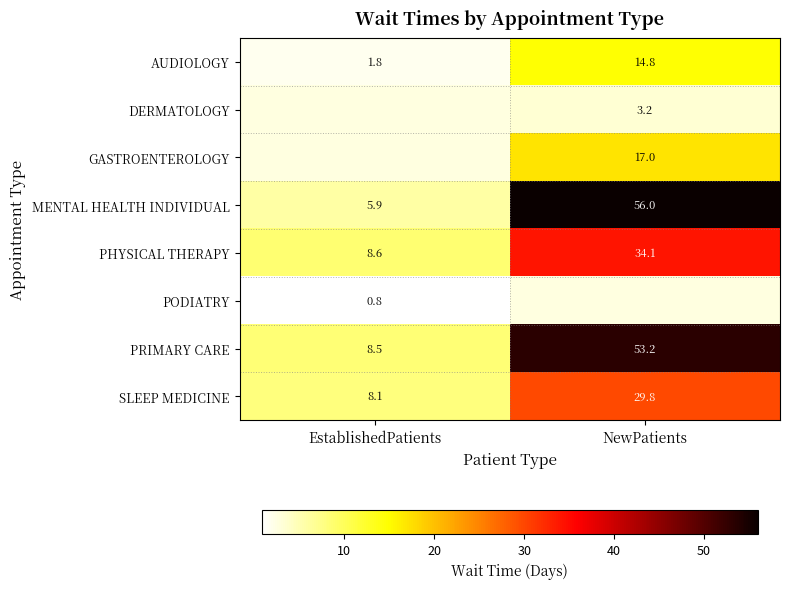

How many values in the MENTAL HEALTH INDIVIDUAL series are below 56?

1